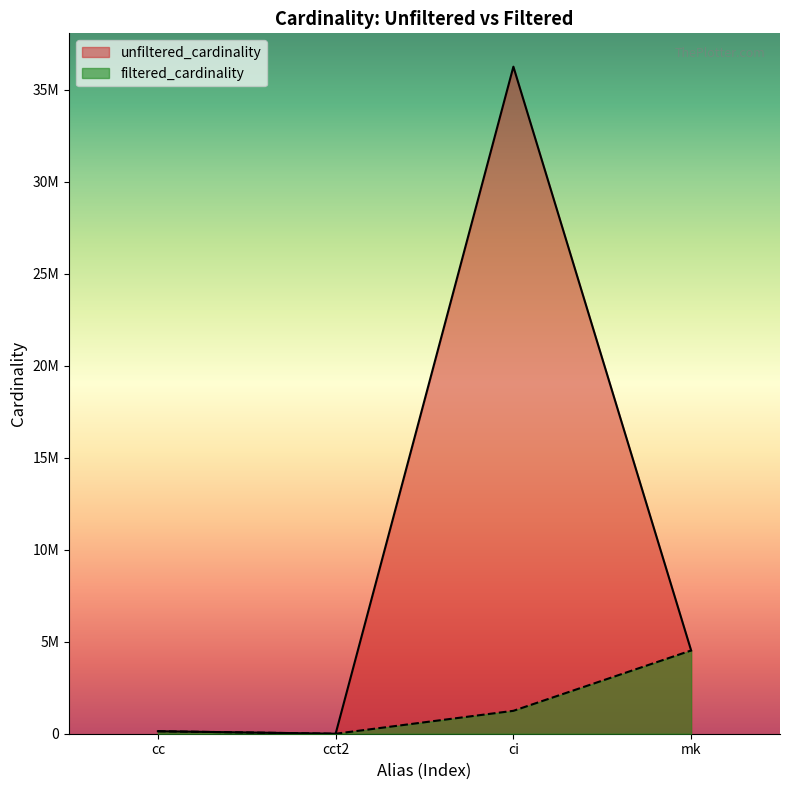

What are all the series names shown in the legend?

unfiltered_cardinality, filtered_cardinality